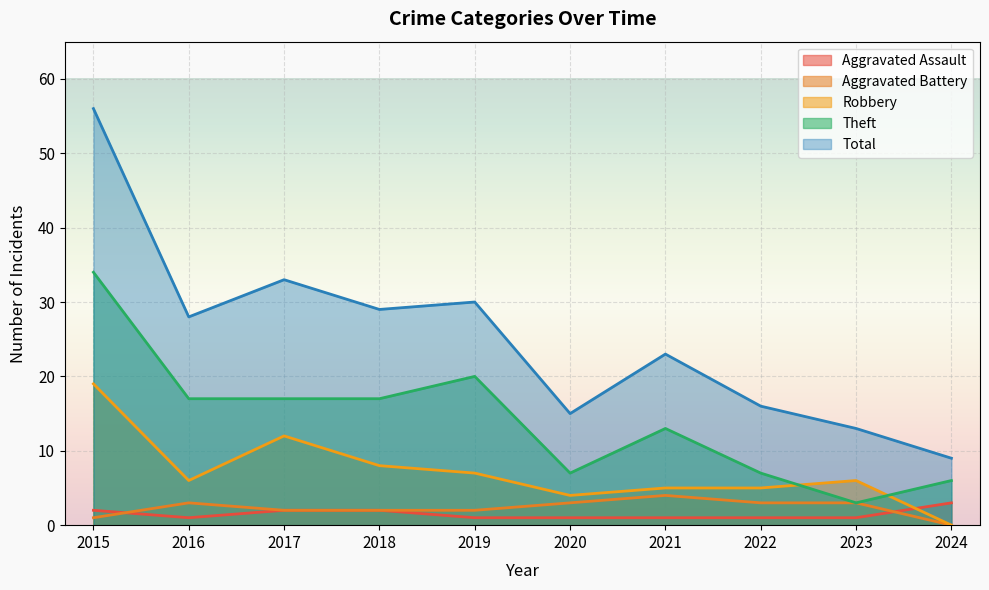

At which category does Theft reach its first local valley?

2020